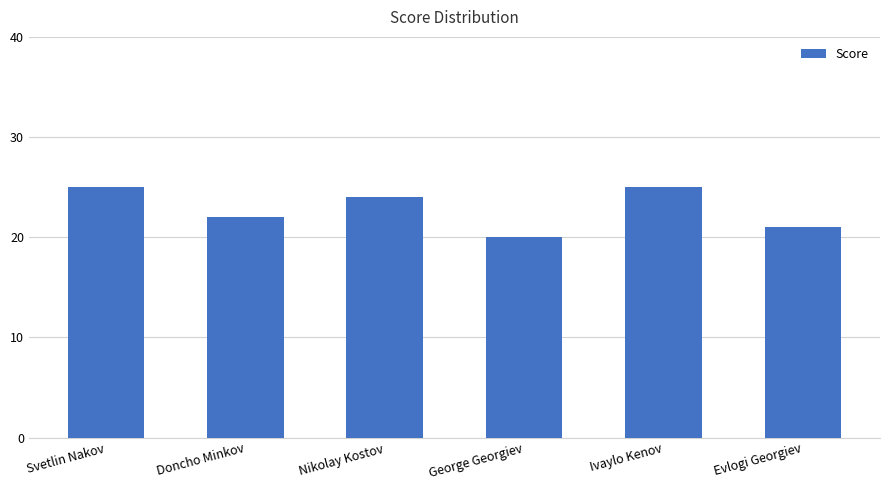

At which label does the data first exceed 24?

Svetlin Nakov